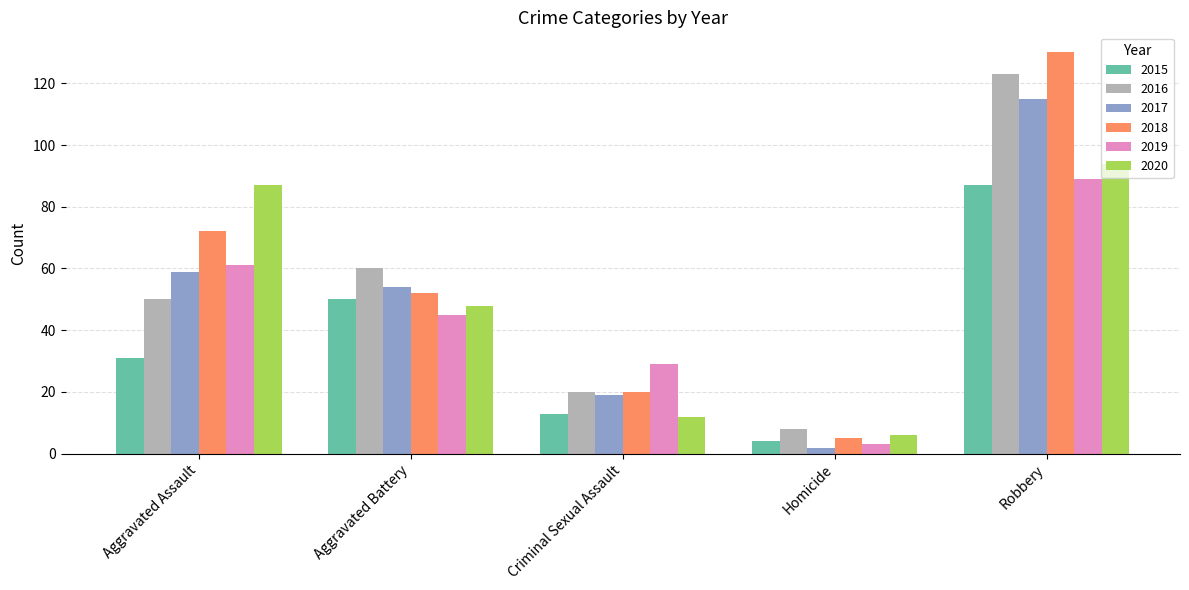

List the series in order of their peak value, lowest first.

2015, 2019, 2020, 2017, 2016, 2018